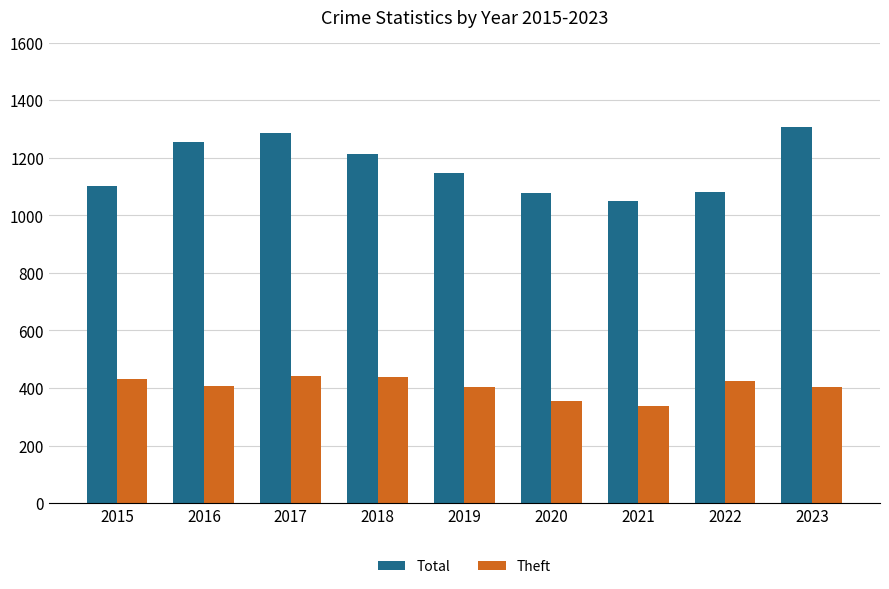

Is the value of Total at 2017 greater than the value of Theft at 2019?

Yes